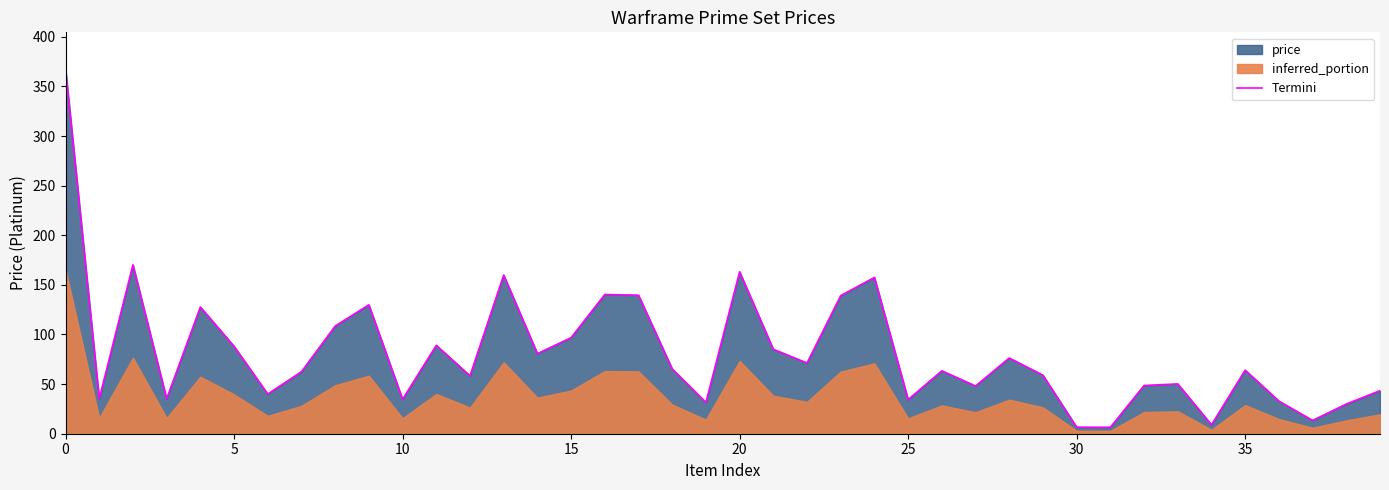

Reading left to right, transcribe all the data shown in this chart.

367.7	35.2	170.2	35.2	127.7	88.1	40.0	62.5	108.5	129.9	34.7	89.1	58.4	159.9	80.7	96.8	140.3	139.6	65.3	31.6	163.2	85.1	71.3	139.2	157.5	34.4	63.4	48.1	76.3	59.0	6.6	6.5	48.6	50.2	9.0	64.1	32.9	13.4	29.9	43.4